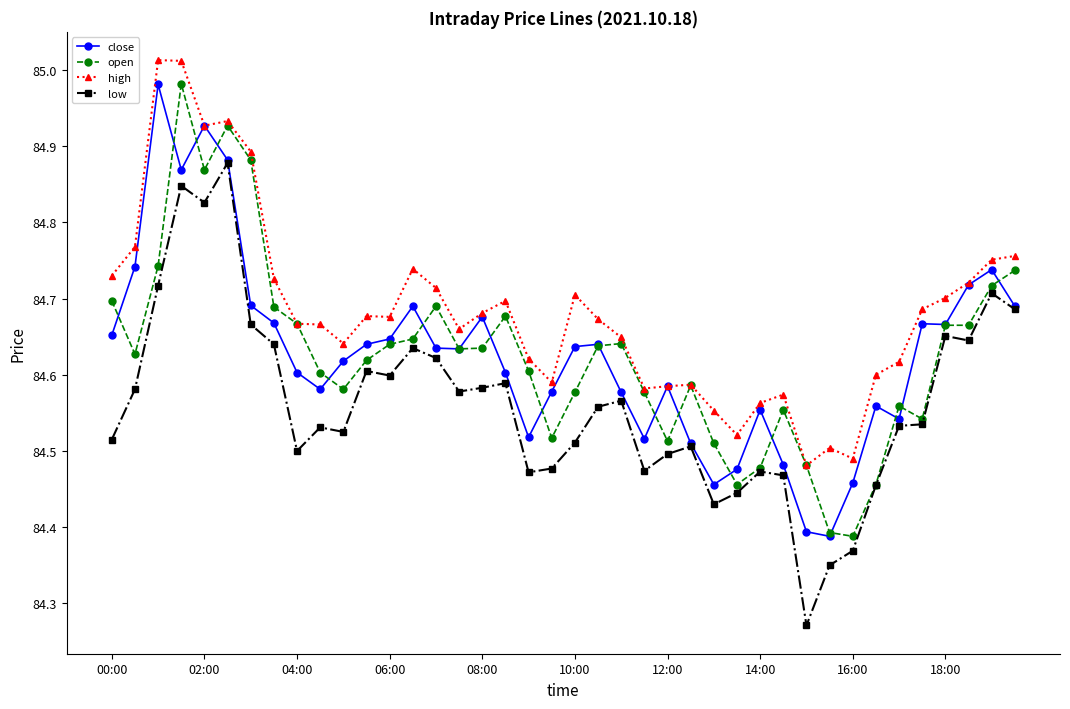

How many low values are between 84 and 85?

40